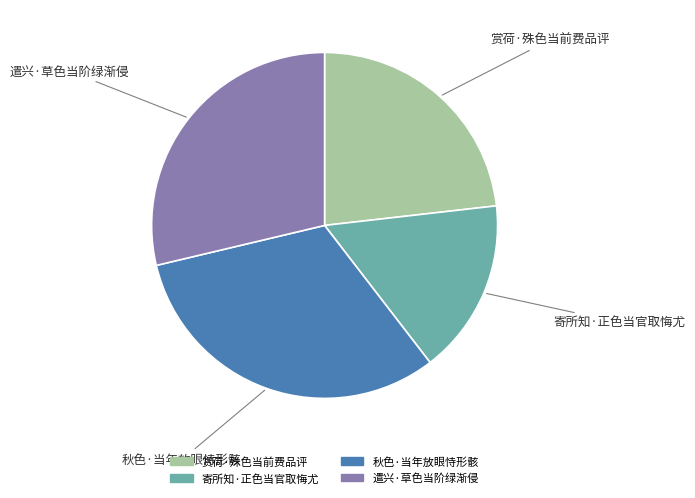

How many slices are in this pie chart?

4